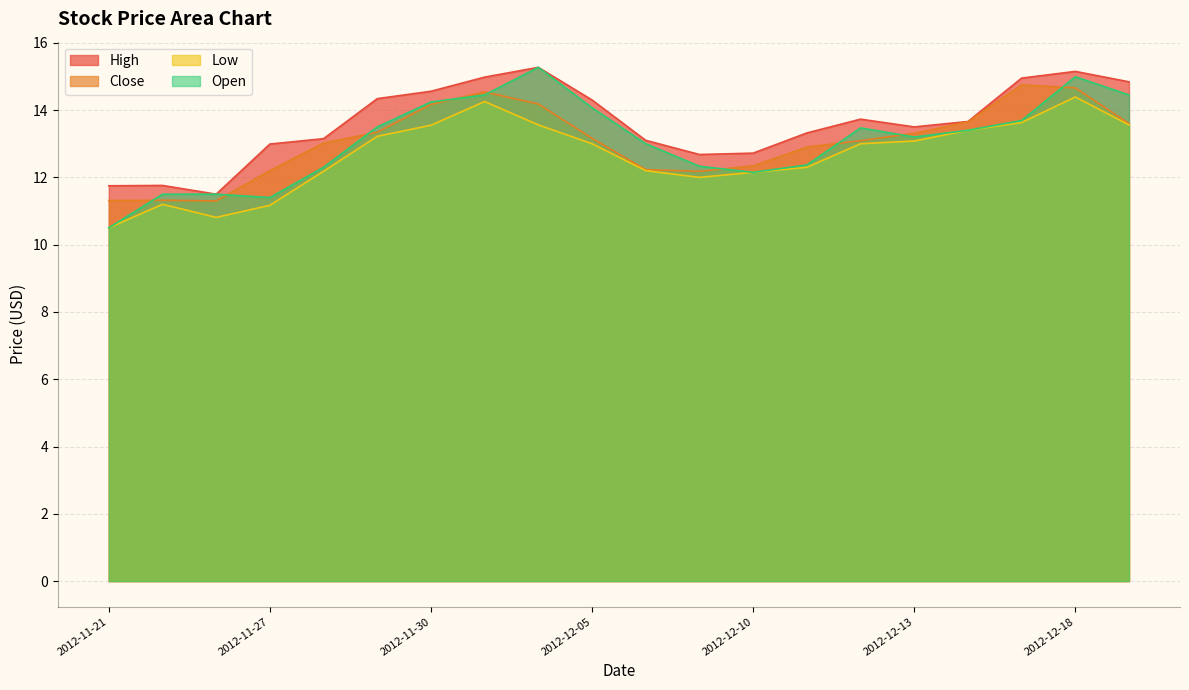

Which label corresponds to the smallest value in the chart?

2012-11-21